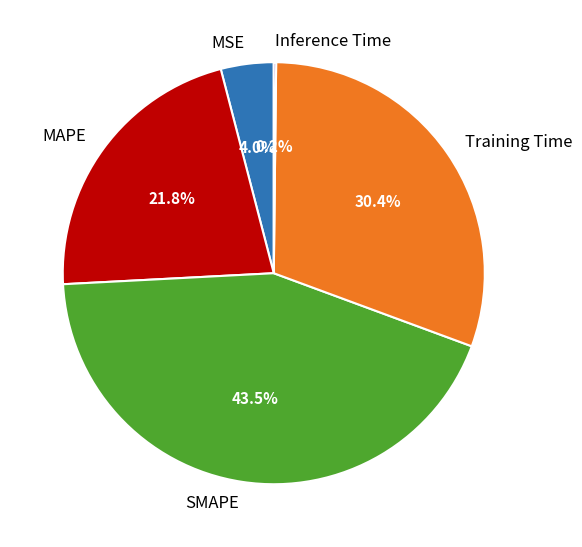

What percentage is NOT represented by MSE?

96.0%